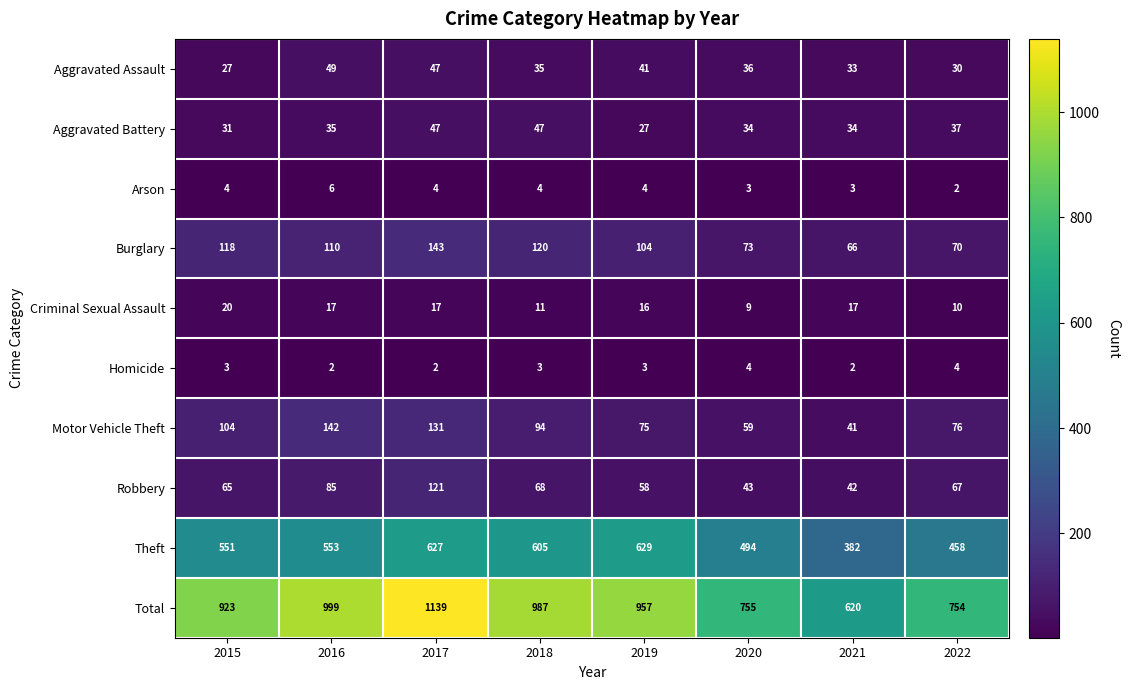

True or false: Motor Vehicle Theft has a value of 59 at 2020.

True